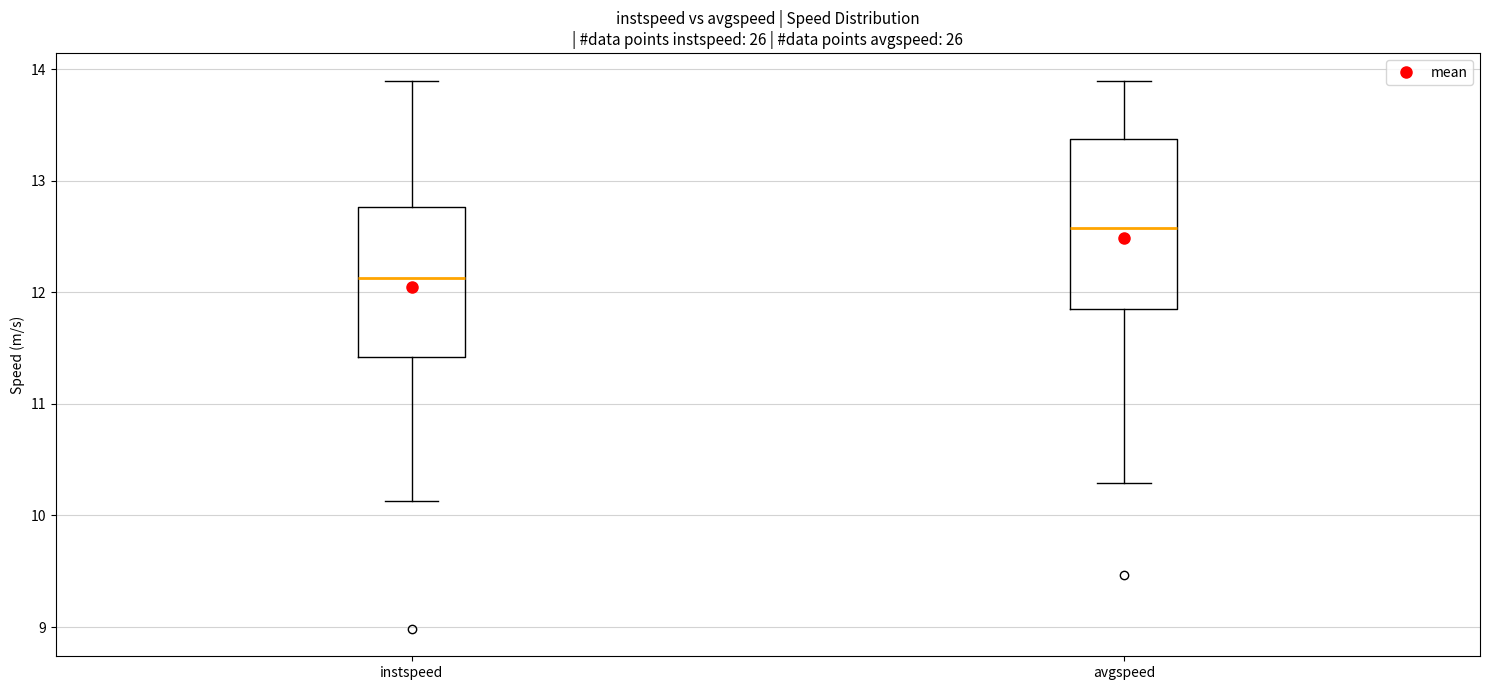

Where is the upper edge of the box for instspeed on the y-axis? The values are not printed on the chart, so give them approximately, as read against the axis.

12.8